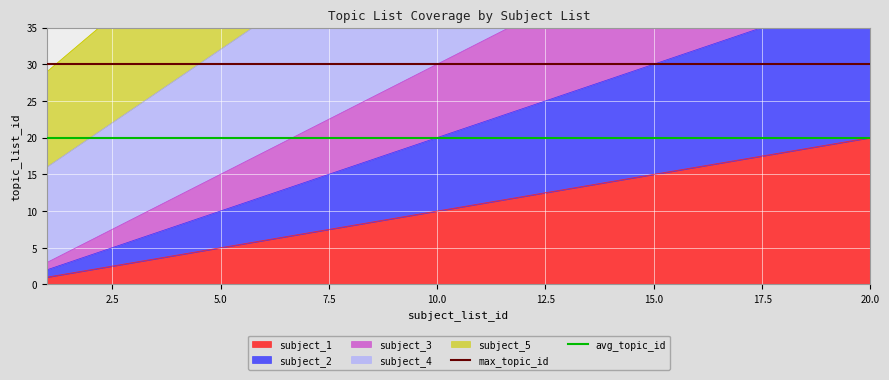

At which label does subject_1 reach its peak?

20.0